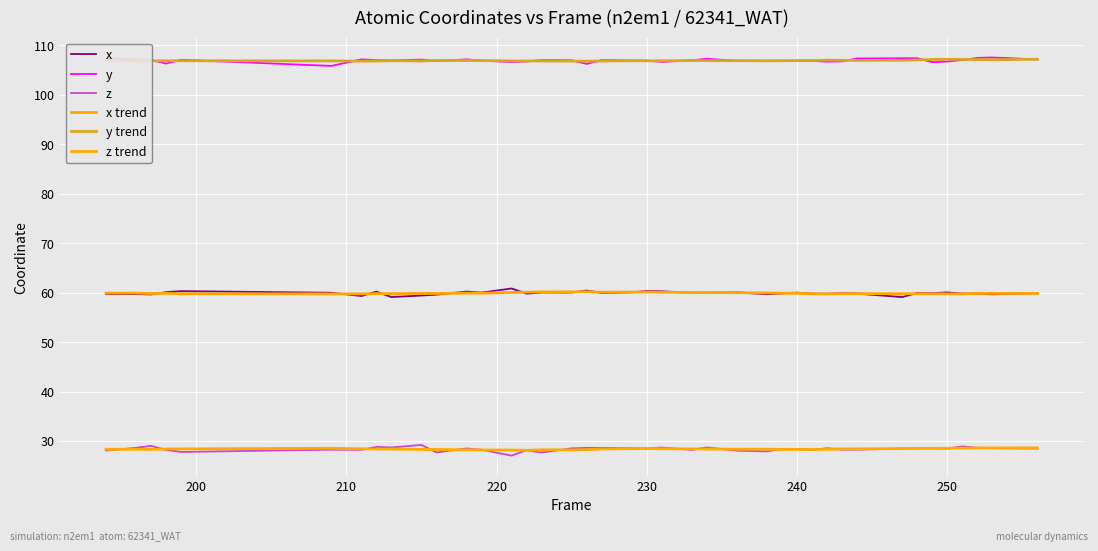

What are all the series names shown in the legend?

x, y, z, x trend, y trend, z trend